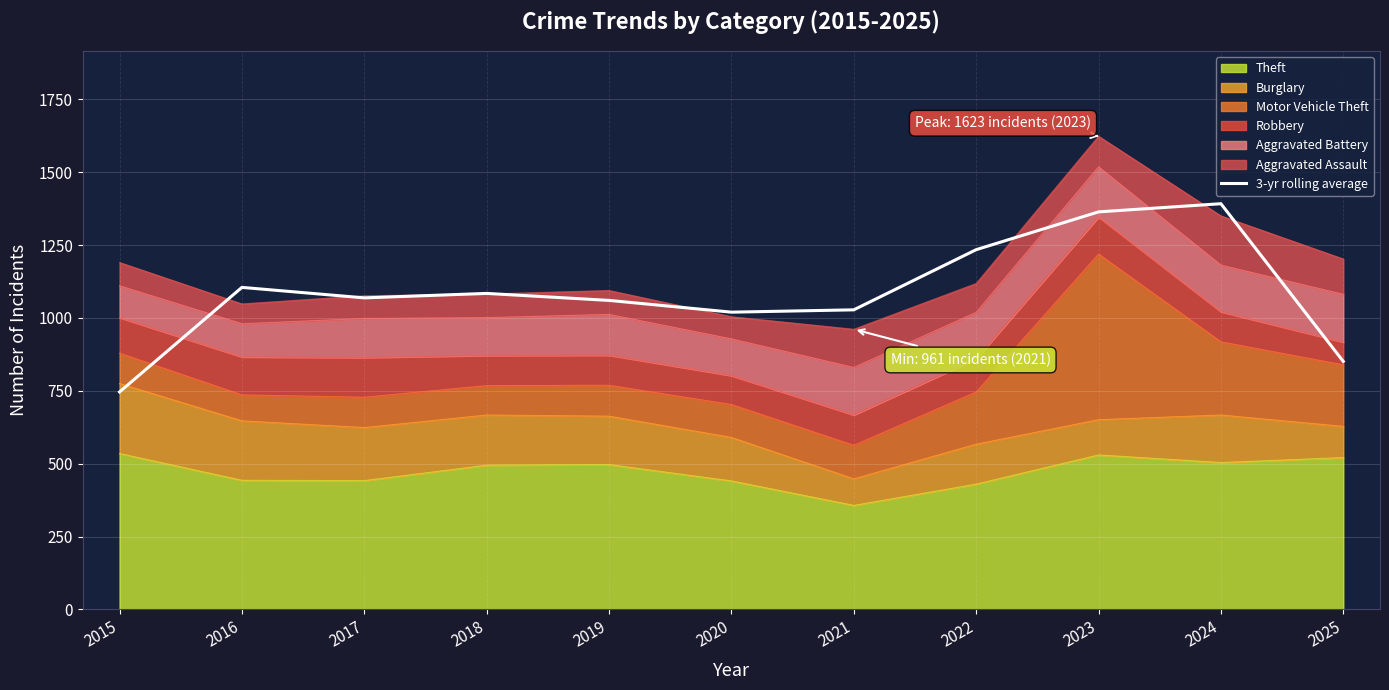

Reading left to right, extract all data points from this chart.

2015=746.0	2016=1104.7	2017=1068.7	2018=1084.0	2019=1060.0	2020=1019.7	2021=1027.7	2022=1234.0	2023=1363.7	2024=1391.7	2025=850.7